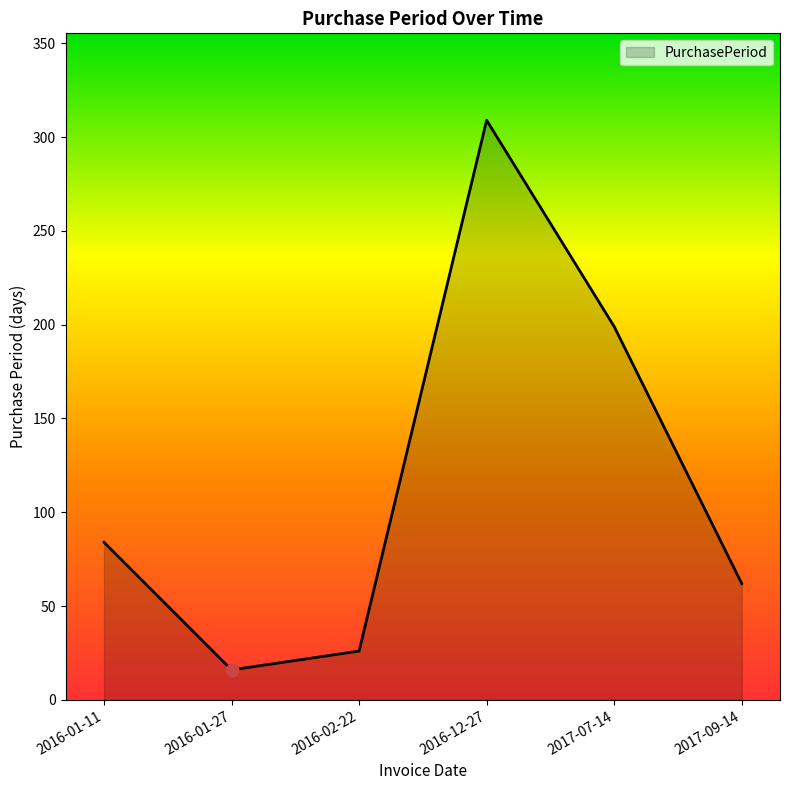

Which has a higher value, 2016-12-27 or 2017-09-14?

2016-12-27